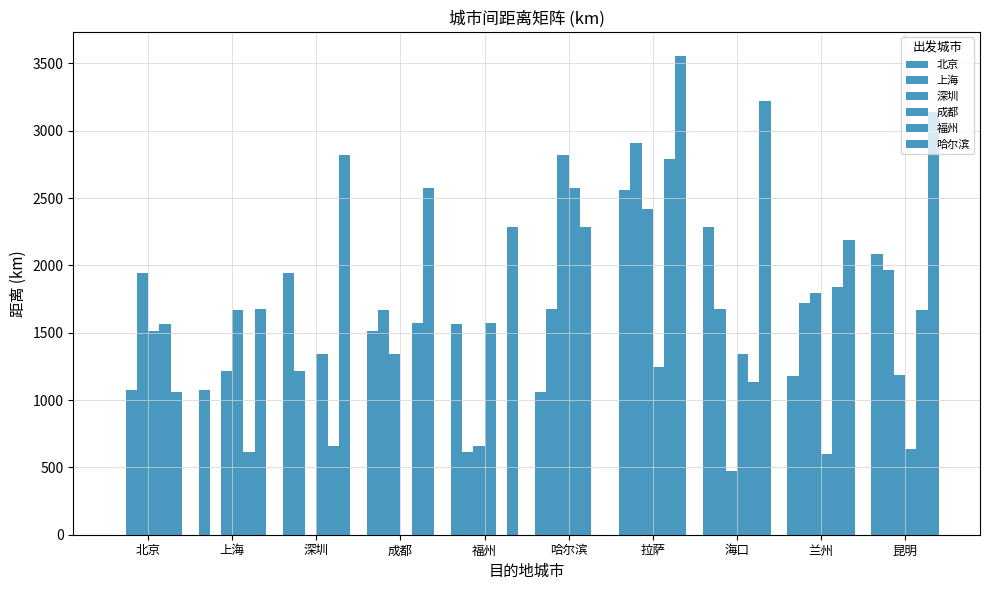

Reading left to right, what are all the values shown in this chart?

北京: 北京=0	上海=1071	深圳=1943	成都=1516	福州=1561	哈尔滨=1057	拉萨=2561	海口=2283	兰州=1179	昆明=2087
上海: 北京=1071	上海=0	深圳=1217	成都=1666	福州=613	哈尔滨=1675	拉萨=2911	海口=1673	兰州=1722	昆明=1967
深圳: 北京=1943	上海=1217	深圳=0	成都=1342	福州=660	哈尔滨=2821	拉萨=2416	海口=475	兰州=1798	昆明=1188
成都: 北京=1516	上海=1666	深圳=1342	成都=0	福州=1574	哈尔滨=2572	拉萨=1247	海口=1339	兰州=599	昆明=640
福州: 北京=1561	上海=613	深圳=660	成都=1574	福州=0	哈尔滨=2284	拉萨=2790	海口=1135	兰州=1840	昆明=1667
哈尔滨: 北京=1057	上海=1675	深圳=2821	成都=2572	福州=2284	哈尔滨=0	拉萨=3557	海口=3224	兰州=2186	昆明=3138